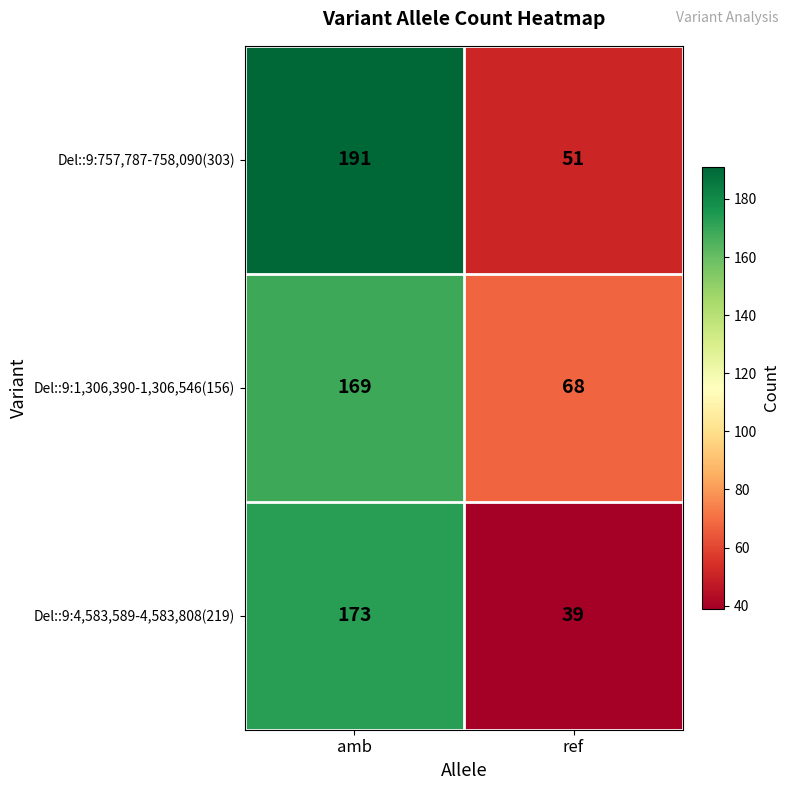

At how many categories does at least one series exceed 157?

1